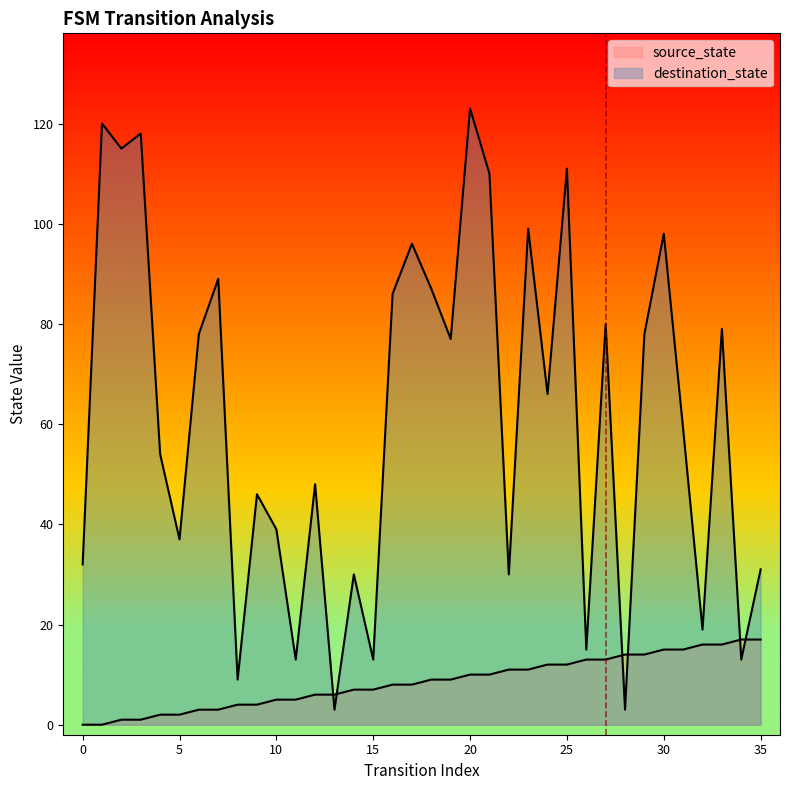

What is the sum of the destination_state values at 5 and 19?

114